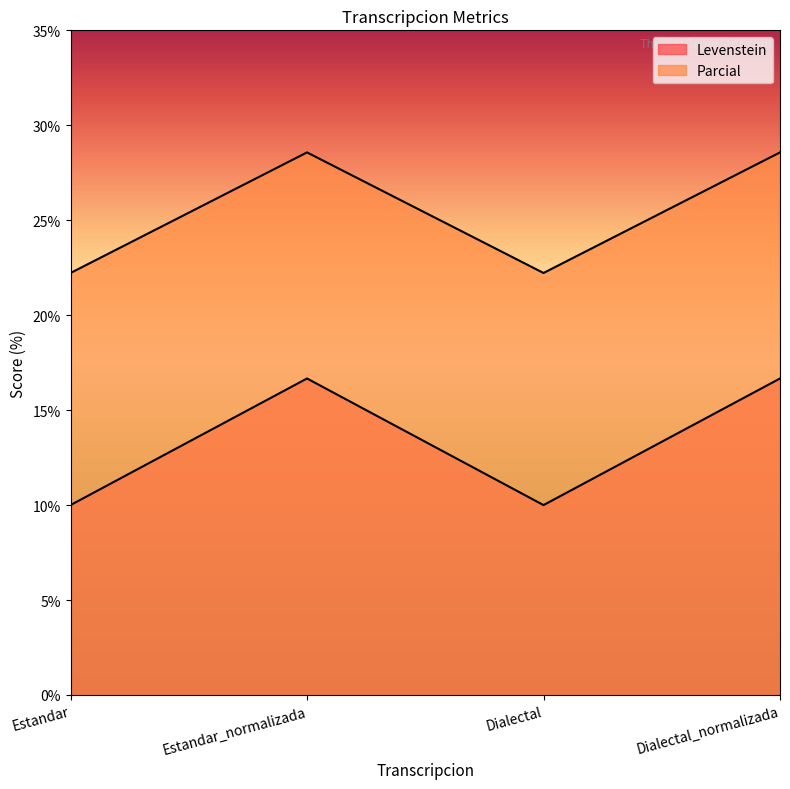

Rank the series by their average value, from highest to lowest.

Parcial, Levenstein